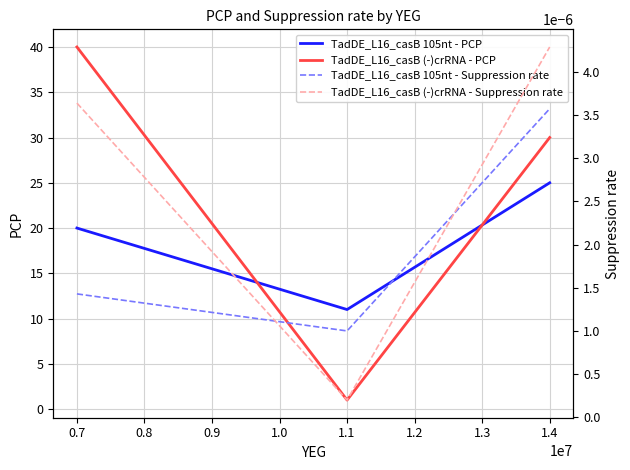

Which series has the largest total across all categories?

TadDE_L16_casB (-)crRNA - PCP